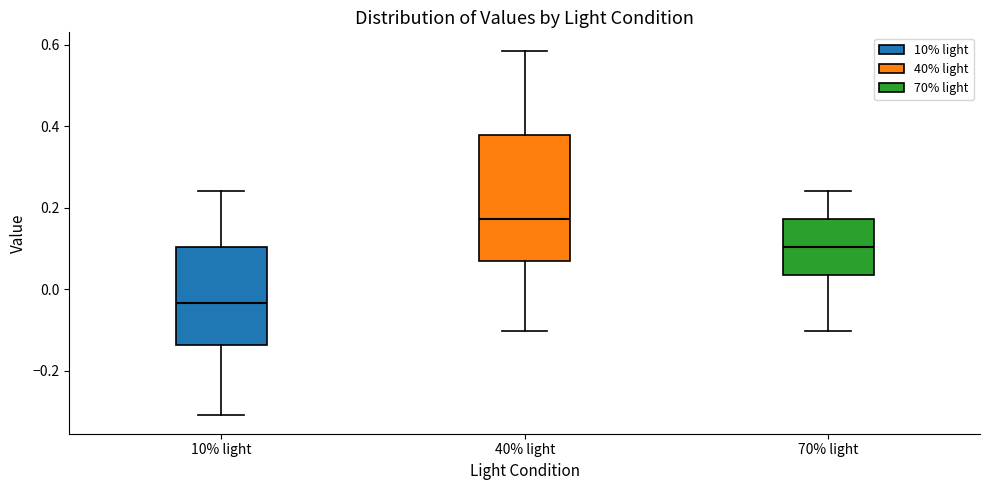

Where does the median line of the box for 40% light sit on the y-axis? The values are not printed on the chart, so give them approximately, as read against the axis.

0.18